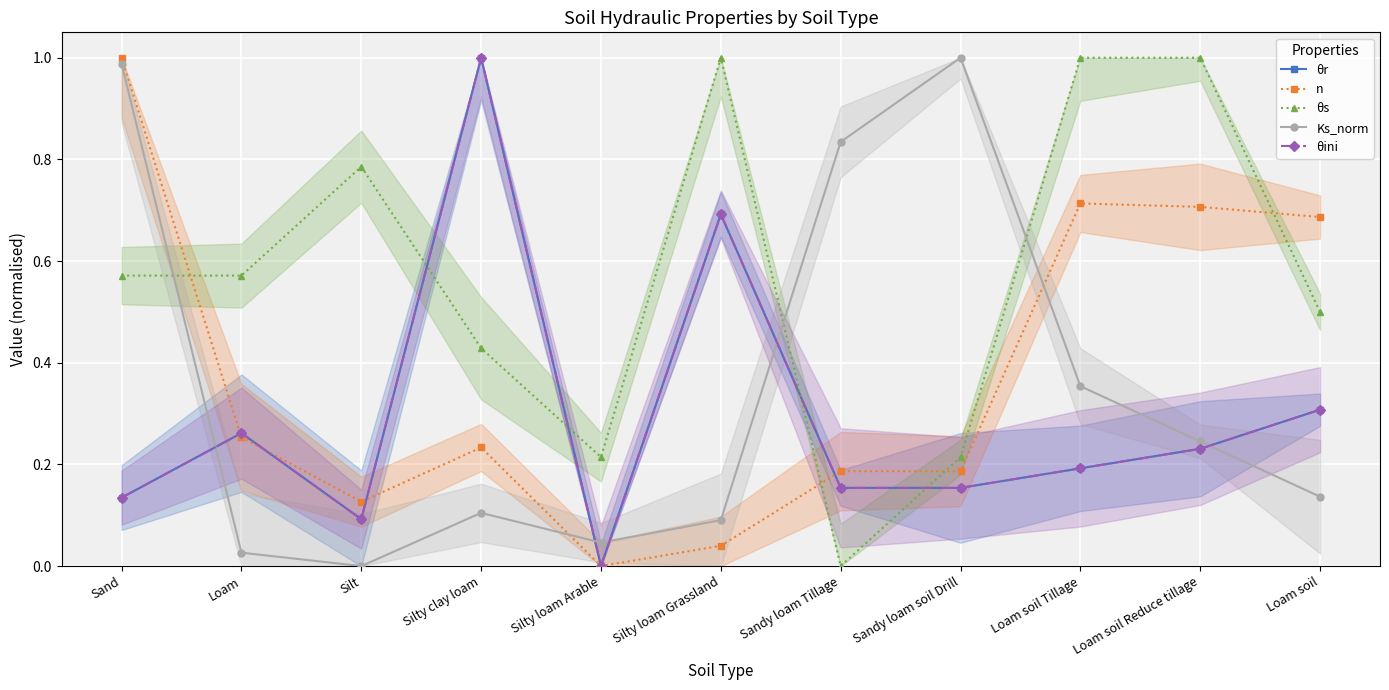

Reading right to left, what are all the values shown in this chart?

θr: Loam soil=0.3	Loam soil Reduce tillage=0.2	Loam soil Tillage=0.2	Sandy loam soil Drill=0.2	Sandy loam Tillage=0.2	Silty loam Grassland=0.7	Silty loam Arable=0.0	Silty clay loam=1.0	Silt=0.1	Loam=0.3	Sand=0.1
n: Loam soil=0.7	Loam soil Reduce tillage=0.7	Loam soil Tillage=0.7	Sandy loam soil Drill=0.2	Sandy loam Tillage=0.2	Silty loam Grassland=0.0	Silty loam Arable=0.0	Silty clay loam=0.2	Silt=0.1	Loam=0.3	Sand=1.0
θs: Loam soil=0.5	Loam soil Reduce tillage=1.0	Loam soil Tillage=1.0	Sandy loam soil Drill=0.2	Sandy loam Tillage=0.0	Silty loam Grassland=1.0	Silty loam Arable=0.2	Silty clay loam=0.4	Silt=0.8	Loam=0.6	Sand=0.6
Ks_norm: Loam soil=0.1	Loam soil Reduce tillage=0.2	Loam soil Tillage=0.4	Sandy loam soil Drill=1.0	Sandy loam Tillage=0.8	Silty loam Grassland=0.1	Silty loam Arable=0.0	Silty clay loam=0.1	Silt=0.0	Loam=0.0	Sand=1.0
θini: Loam soil=0.3	Loam soil Reduce tillage=0.2	Loam soil Tillage=0.2	Sandy loam soil Drill=0.2	Sandy loam Tillage=0.2	Silty loam Grassland=0.7	Silty loam Arable=0.0	Silty clay loam=1.0	Silt=0.1	Loam=0.3	Sand=0.1